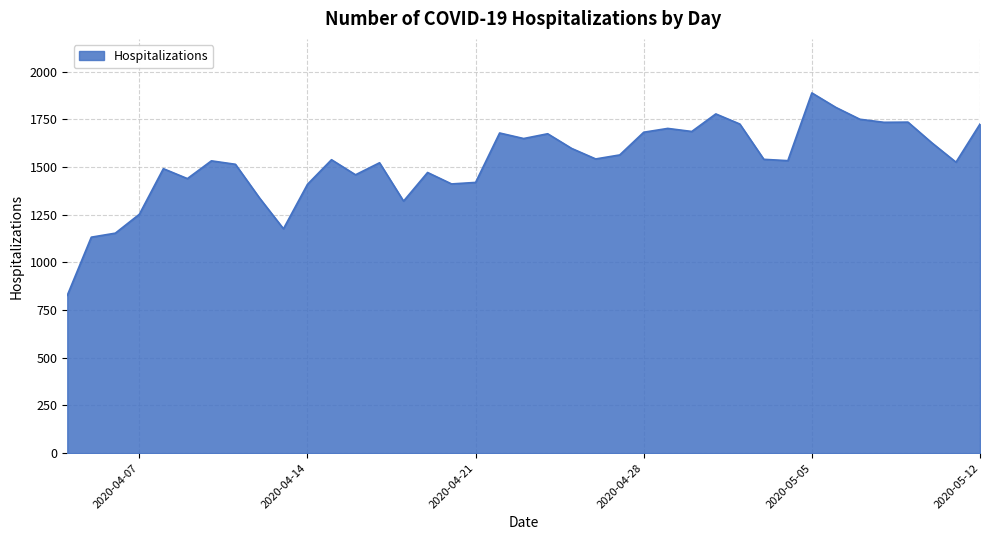

What is the minimum value shown in the chart?

827